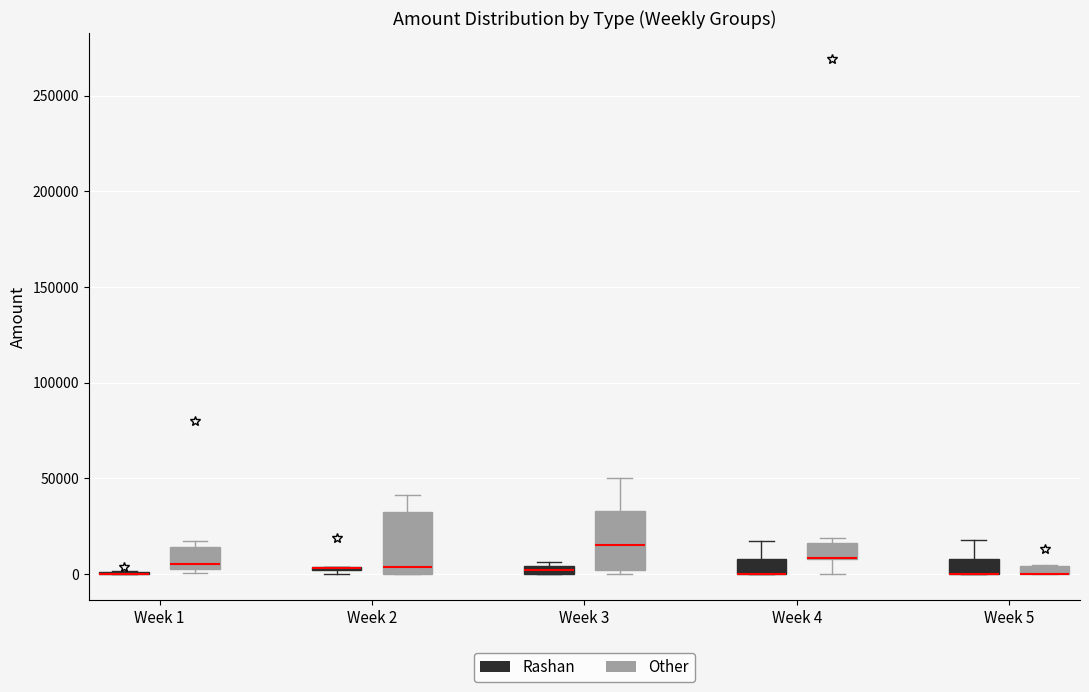

Where is the lower edge of the box for Week 1 (Other) on the y-axis? The values are not printed on the chart, so give them approximately, as read against the axis.

0